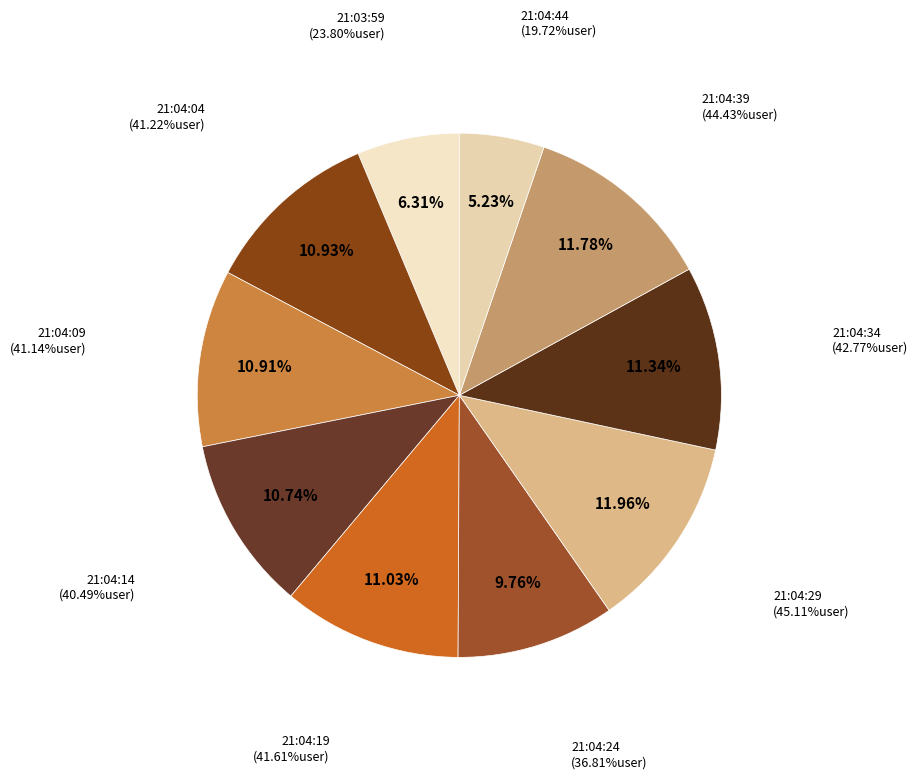

Count the number of slices in the pie.

10